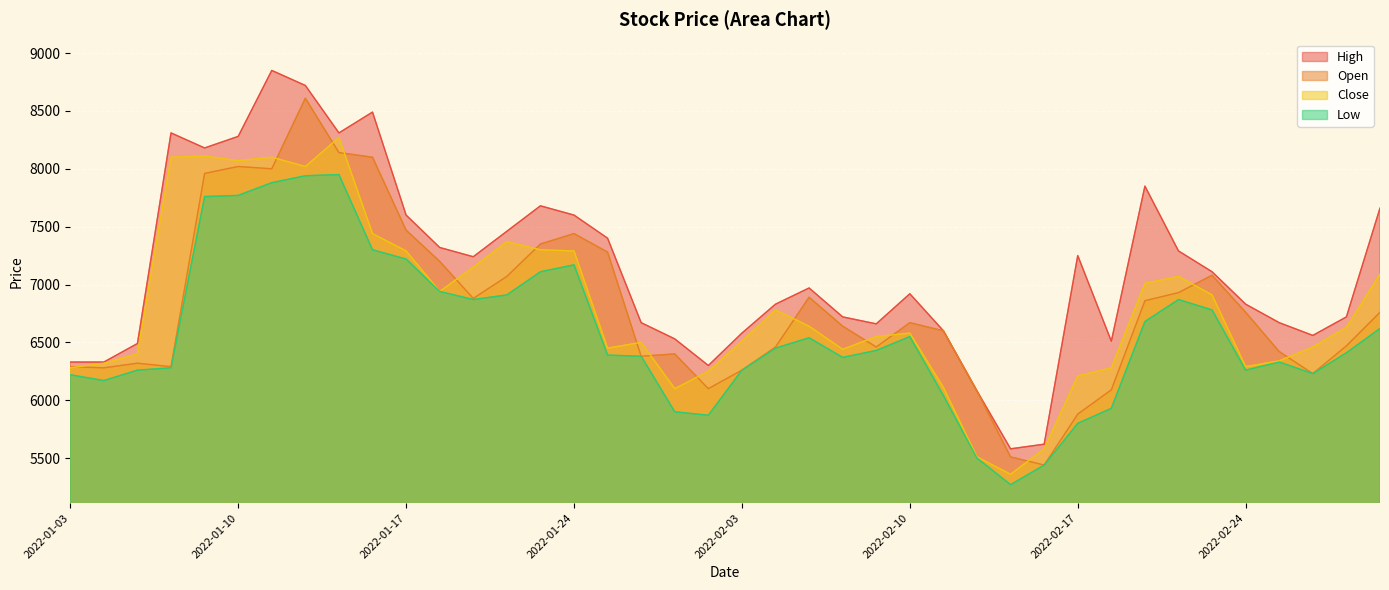

Reading left to right, extract all data points from this chart.

High: 6330	6330	6490	8310	8180	8280	8850	8720	8310	8490	7600	7320	7240	7460	7680	7600	7400	6670	6530	6300	6580	6830	6970	6720	6660	6920	6600	6080	5580	5620	7250	6510	7850	7290	7110	6830	6670	6560	6720	7660
Open: 6290	6280	6320	6290	7960	8020	8000	8610	8140	8100	7470	7200	6880	7070	7350	7440	7280	6380	6400	6100	6260	6460	6890	6640	6460	6670	6600	6080	5510	5440	5880	6090	6860	6930	7080	6760	6420	6230	6470	6760
Close: 6280	6320	6400	8100	8110	8070	8100	8020	8270	7440	7290	6940	7150	7370	7300	7290	6450	6500	6100	6250	6510	6780	6640	6440	6550	6580	6110	5510	5360	5580	6210	6280	7010	7070	6910	6290	6340	6460	6630	7090
Low: 6220	6170	6260	6280	7760	7770	7880	7940	7950	7300	7220	6940	6870	6910	7110	7170	6390	6380	5900	5870	6260	6450	6540	6370	6430	6550	6040	5500	5270	5440	5800	5930	6680	6870	6780	6260	6330	6230	6410	6620